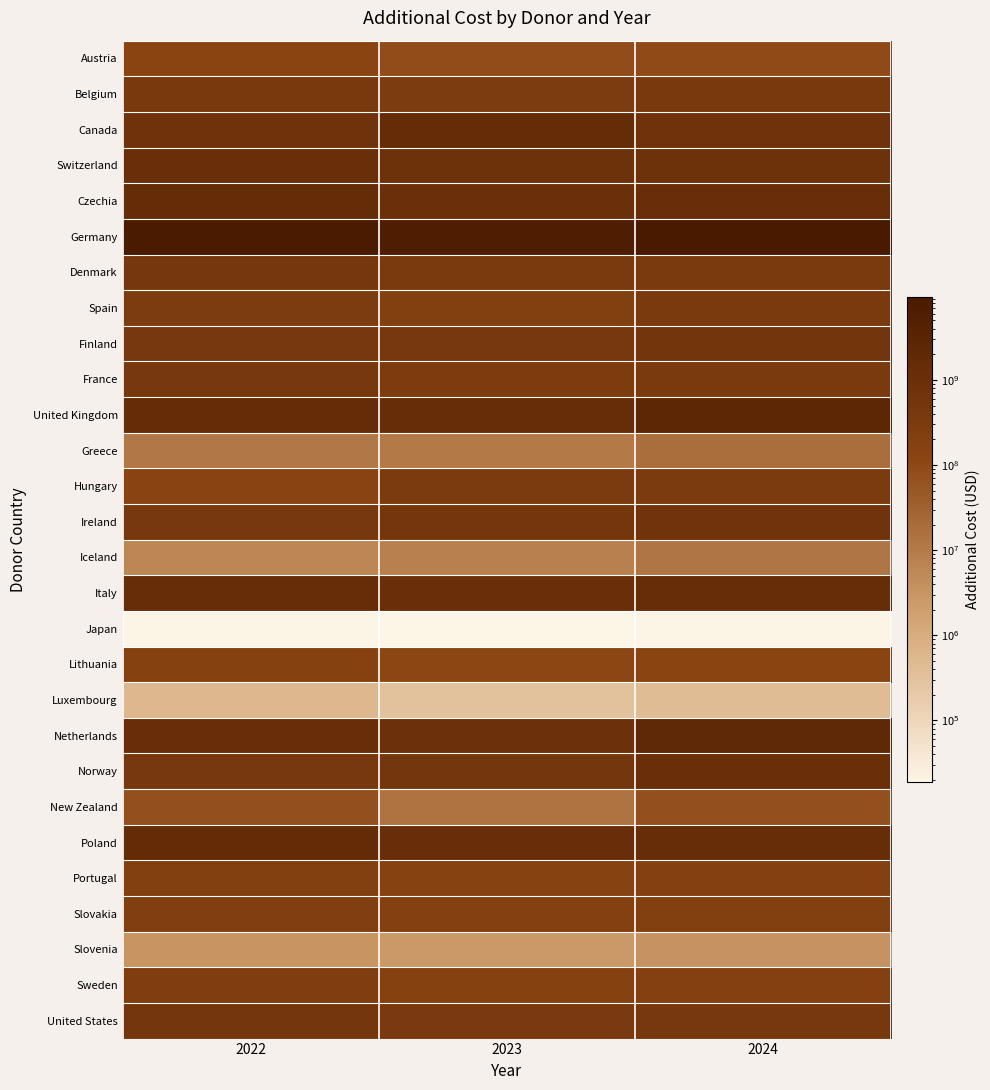

Which series has the largest range (max minus min)?

Germany